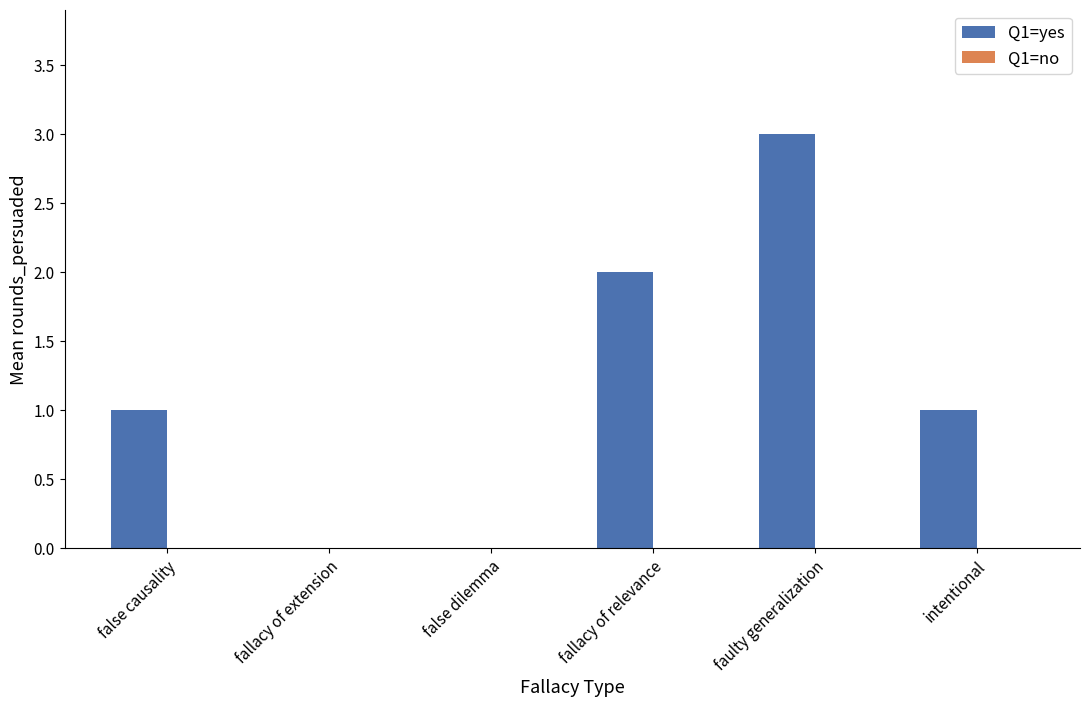

What is the sum of all values?

7